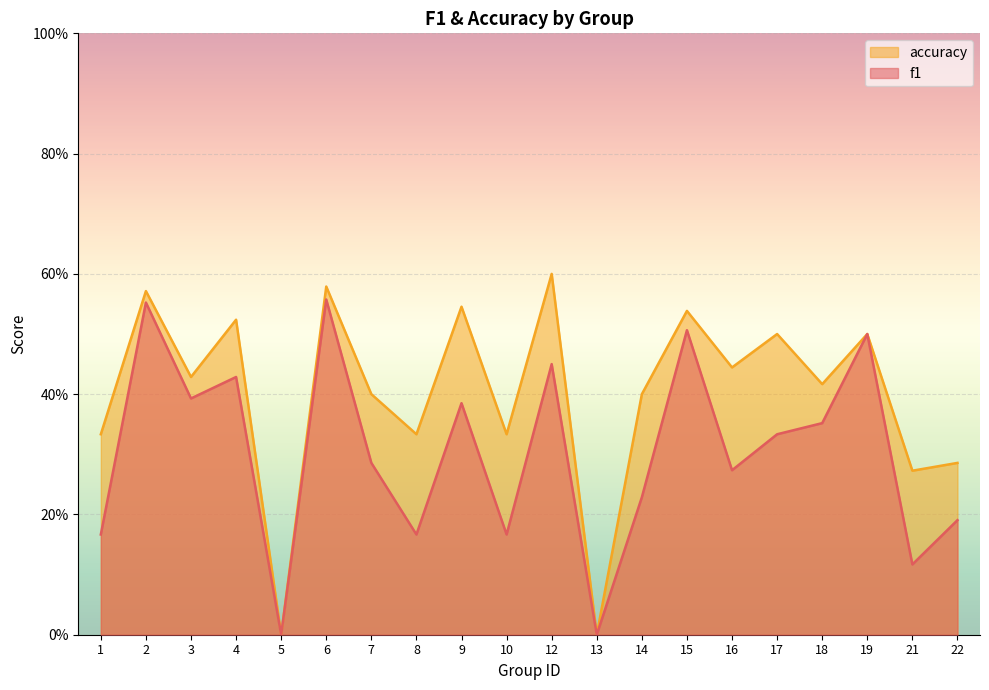

At which category does f1 reach its first local valley?

3